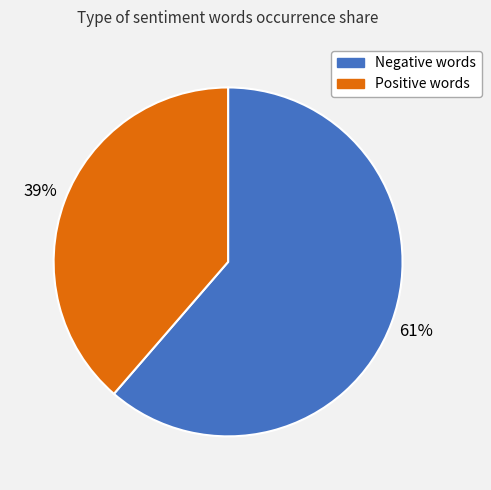

To the nearest percent, what is the average slice percentage?

50%